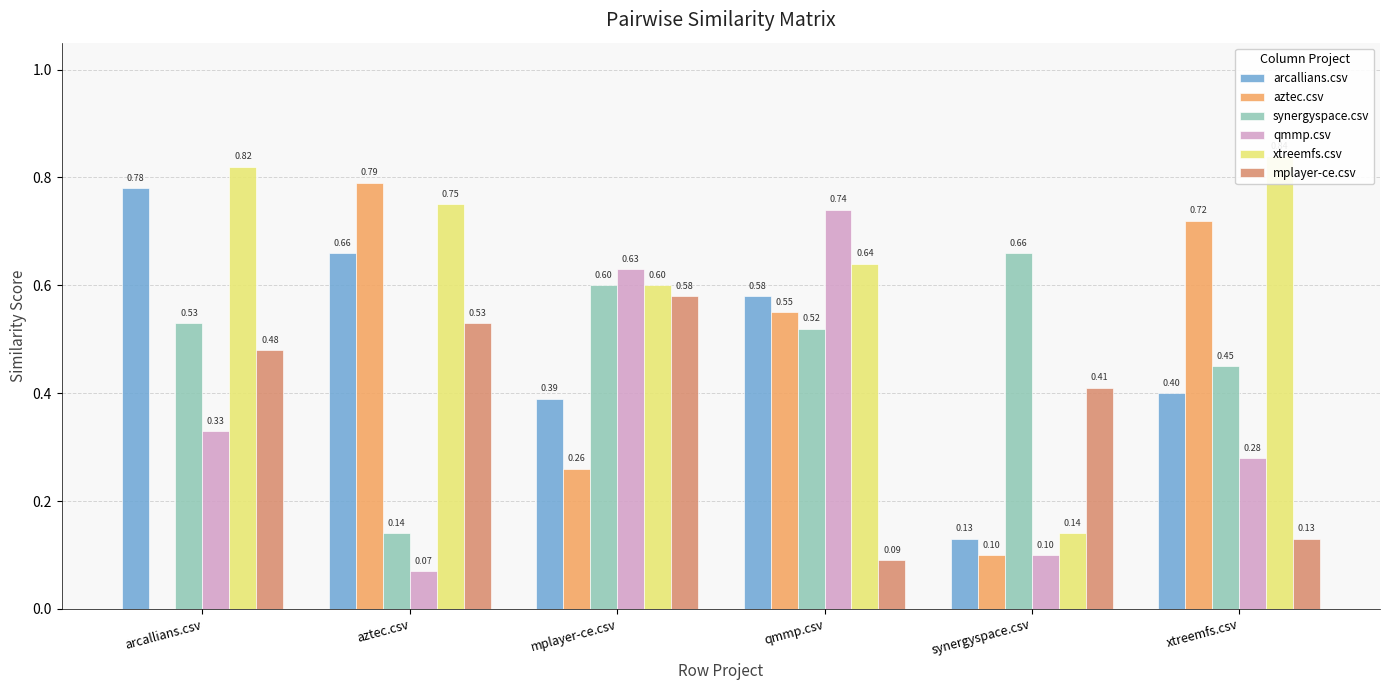

Reading right to left, what are all the values shown in this chart?

arcallians.csv: 0.4	0.1	0.6	0.4	0.7	0.8
aztec.csv: 0.7	0.1	0.6	0.3	0.8	0.0
synergyspace.csv: 0.5	0.7	0.5	0.6	0.1	0.5
qmmp.csv: 0.3	0.1	0.7	0.6	0.1	0.3
xtreemfs.csv: 0.8	0.1	0.6	0.6	0.8	0.8
mplayer-ce.csv: 0.1	0.4	0.1	0.6	0.5	0.5